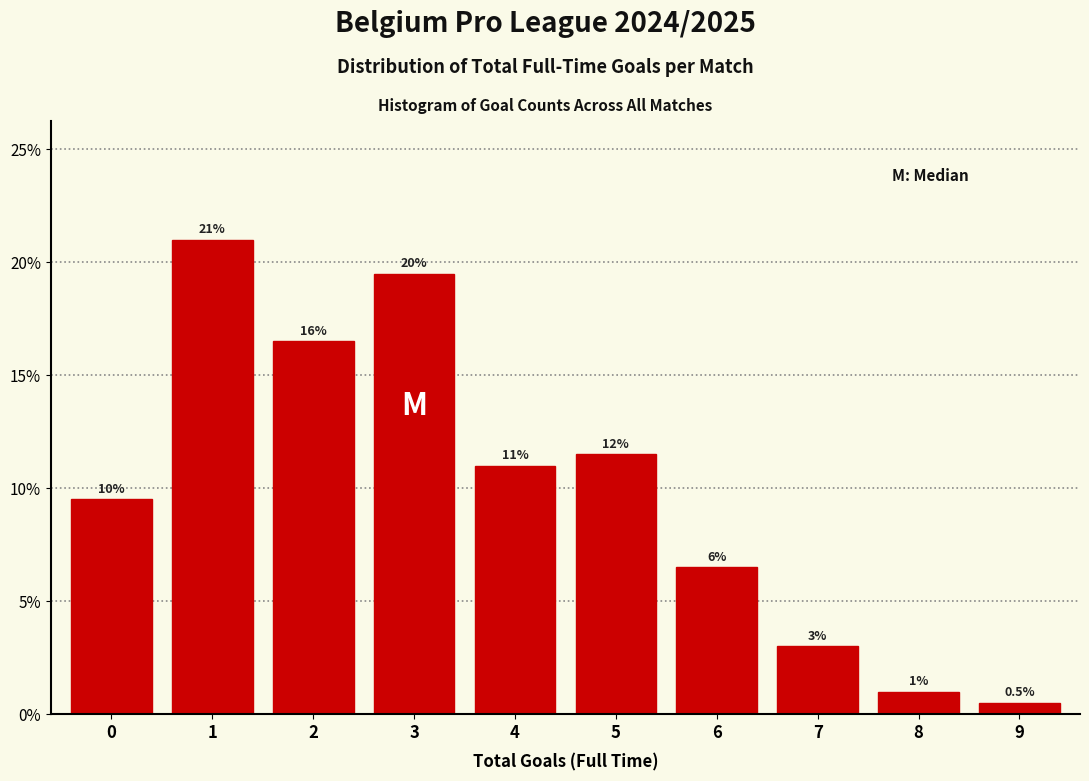

Reading left to right, what are all the values shown in this chart?

9.5	21.0	16.5	19.5	11.0	11.5	6.5	3.0	1.0	0.5